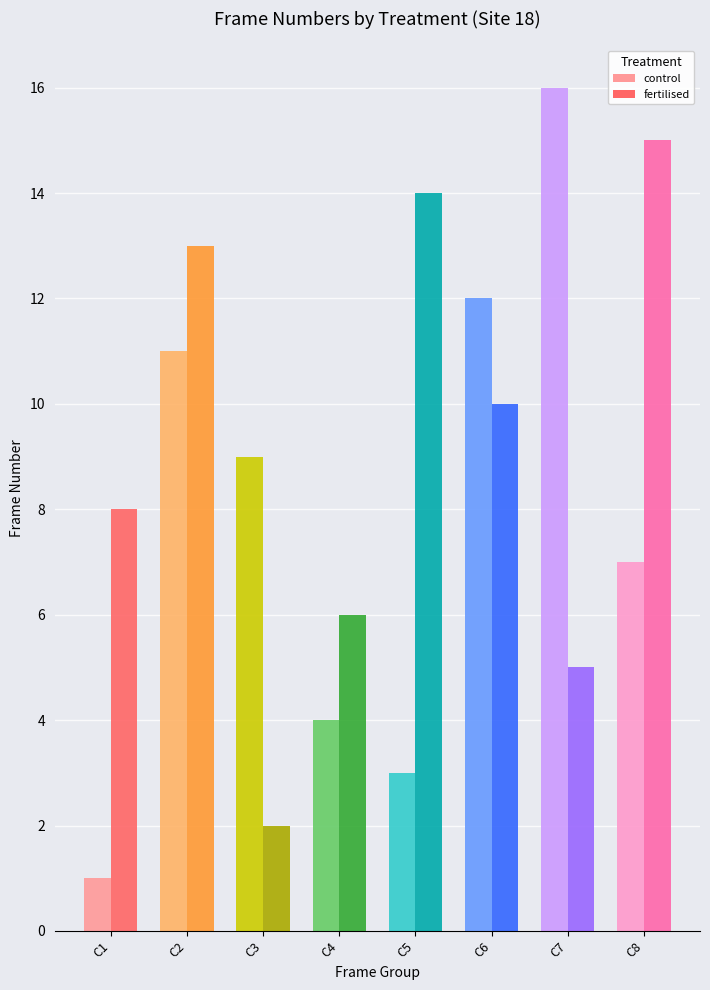

Are the bars horizontal?

No